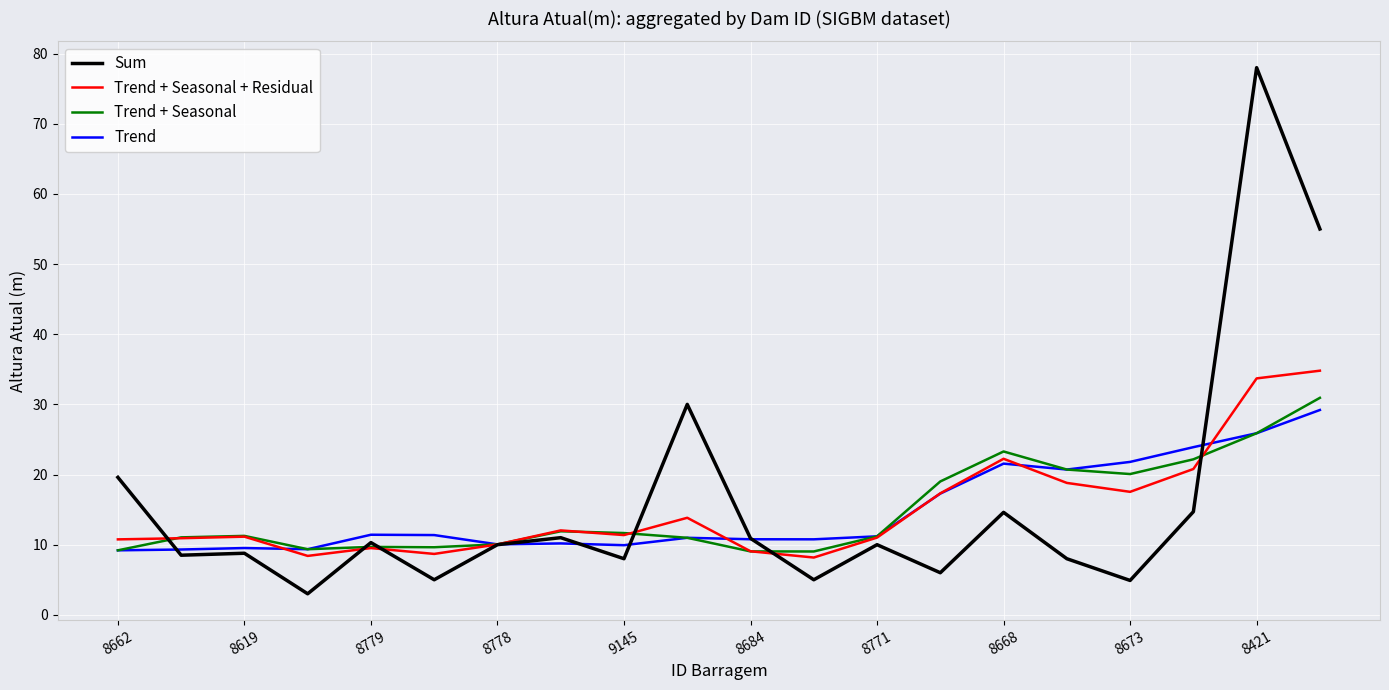

How many categories are shown in the chart?

20